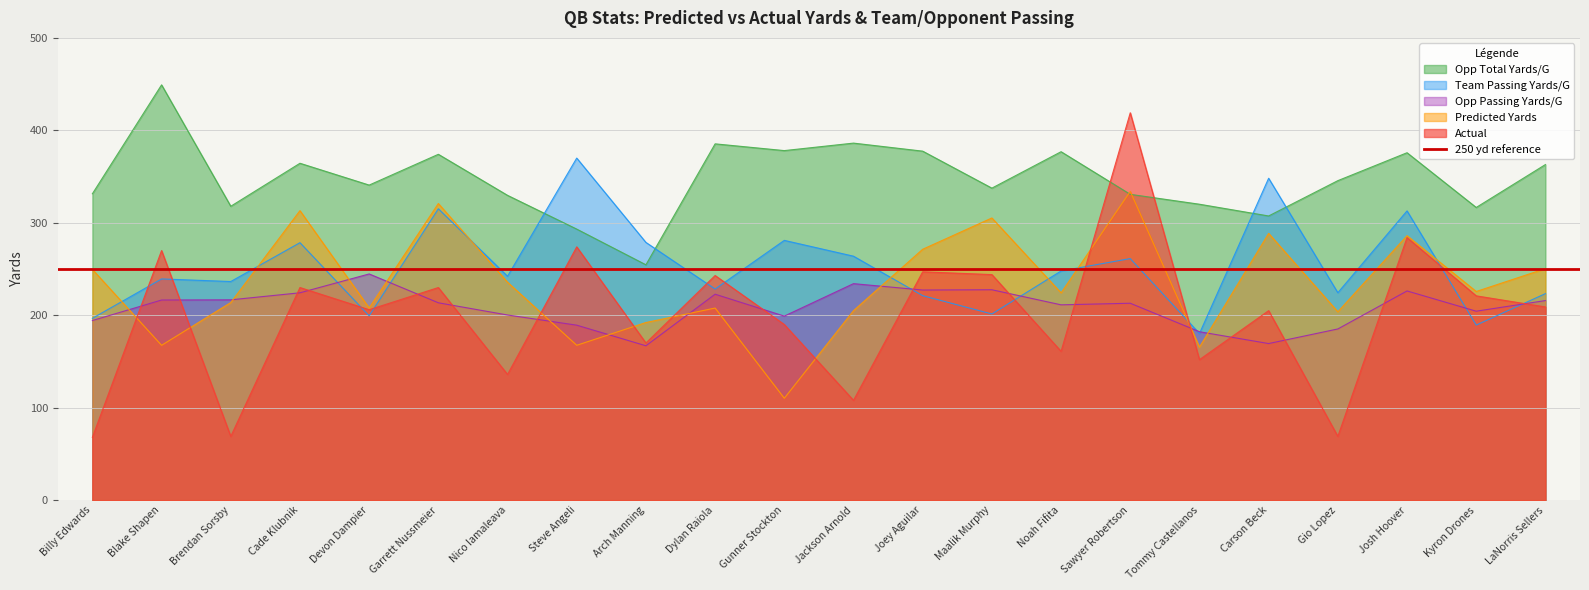

What is the total value across all series at Jackson Arnold?

1197.3